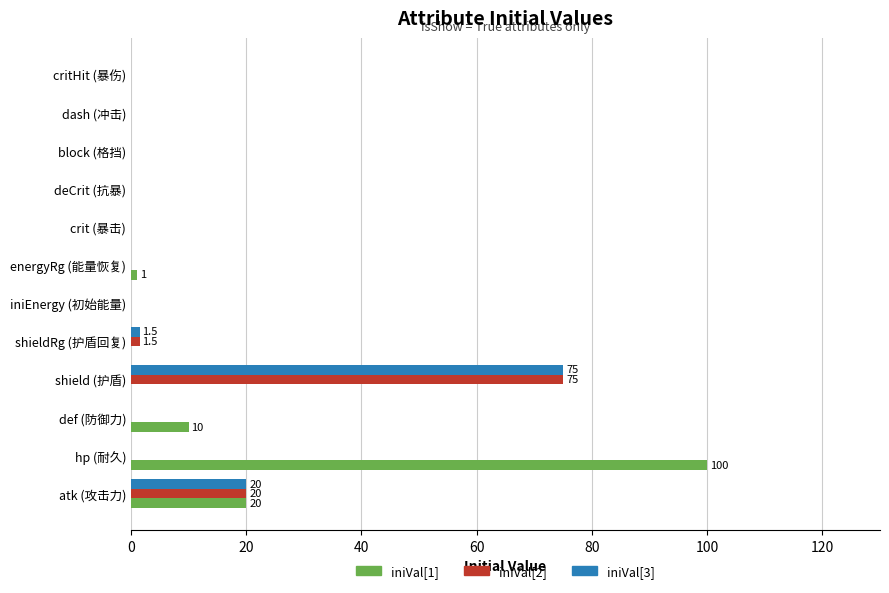

What is the sum of all iniVal[1] values?

131.0